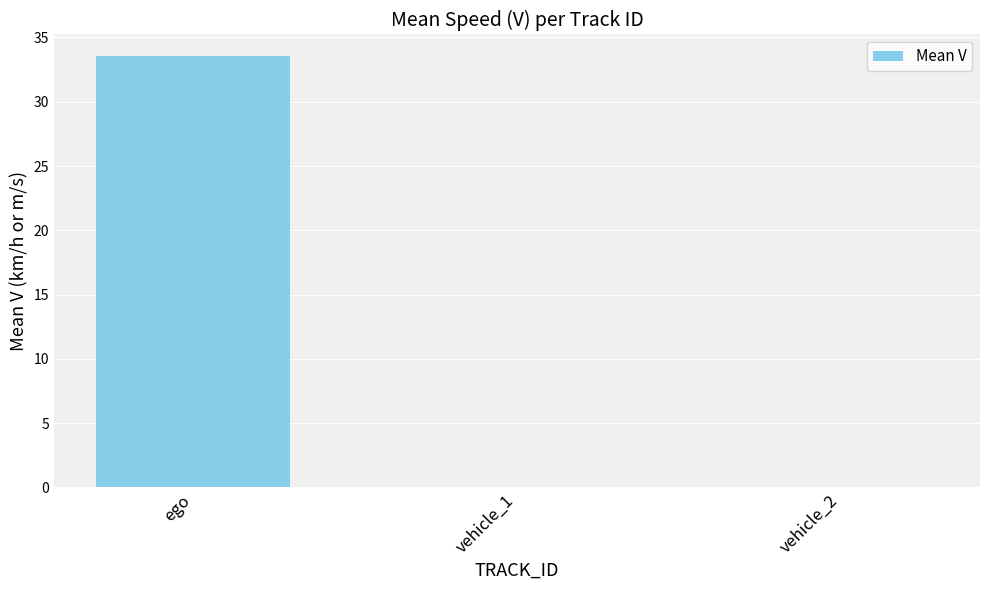

What is the change in value from ego to vehicle_1?

-33.6